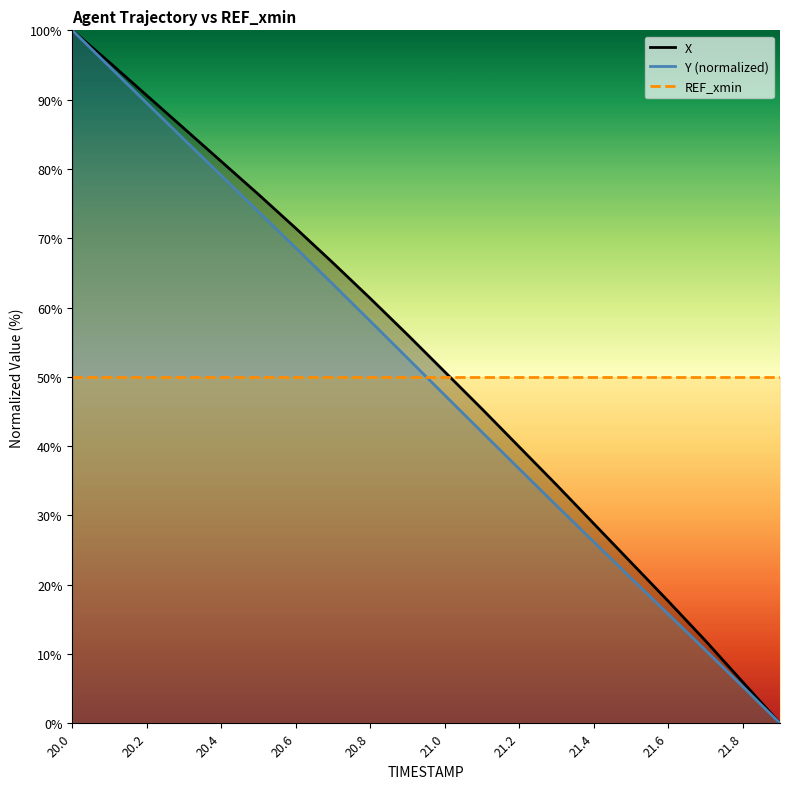

Is it true that REF_xmin equals 88.4 at 21.6?

False